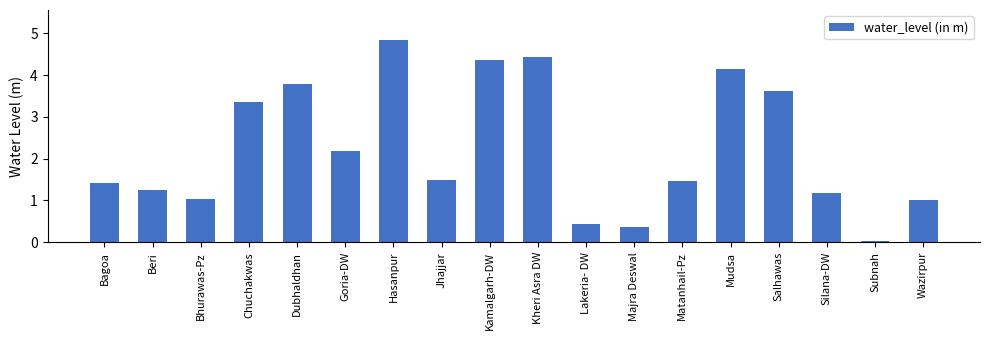

Which label corresponds to the smallest value in the chart?

Subnah